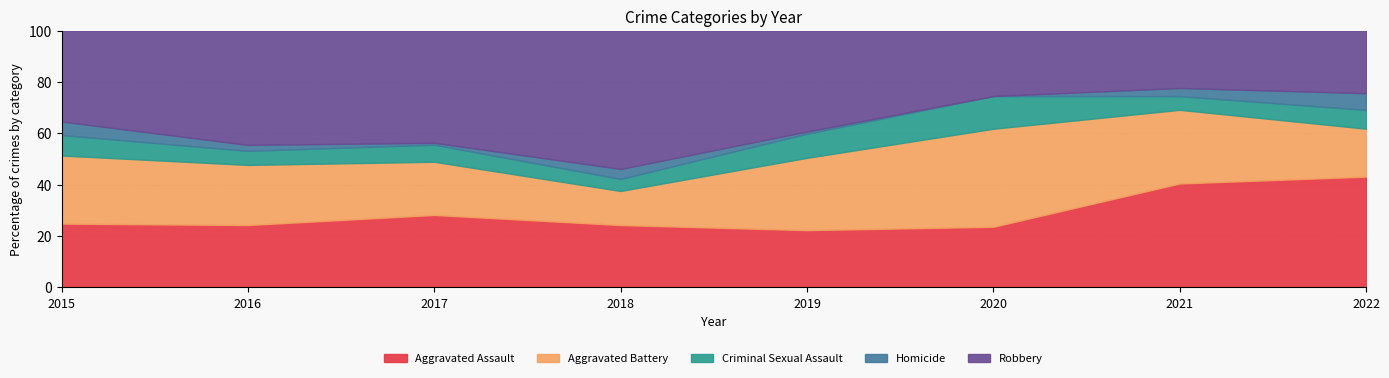

Read the Aggravated Assault value at 2016.

24.2